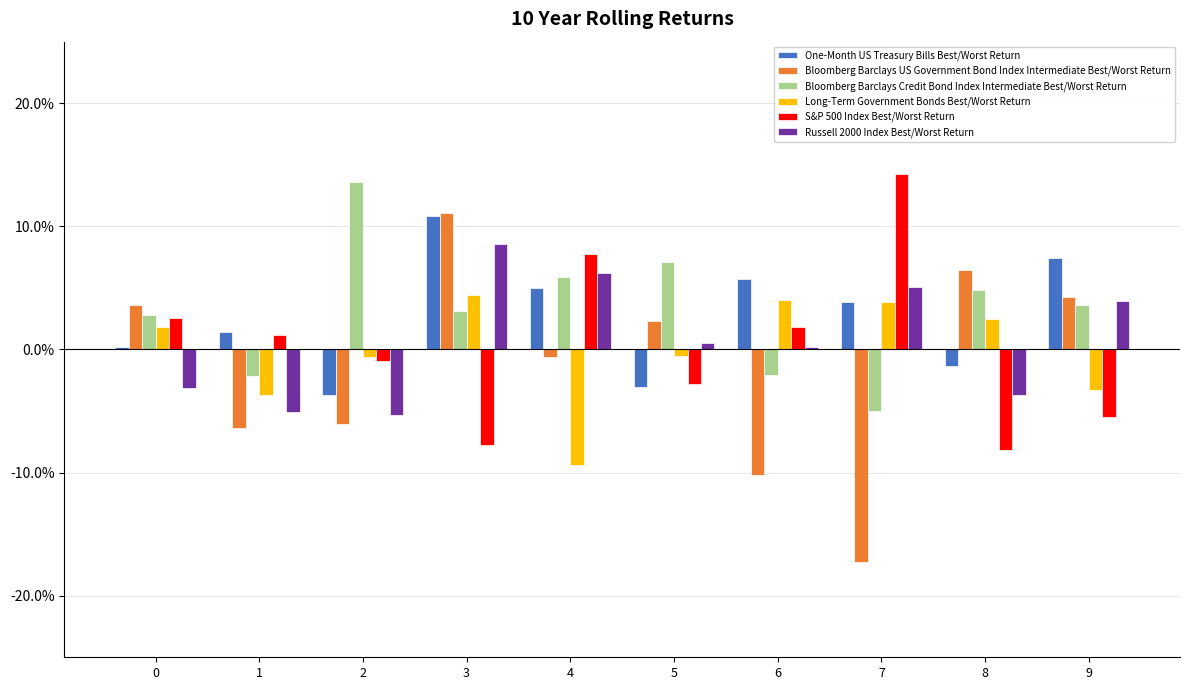

Does the chart contain any negative values?

Yes